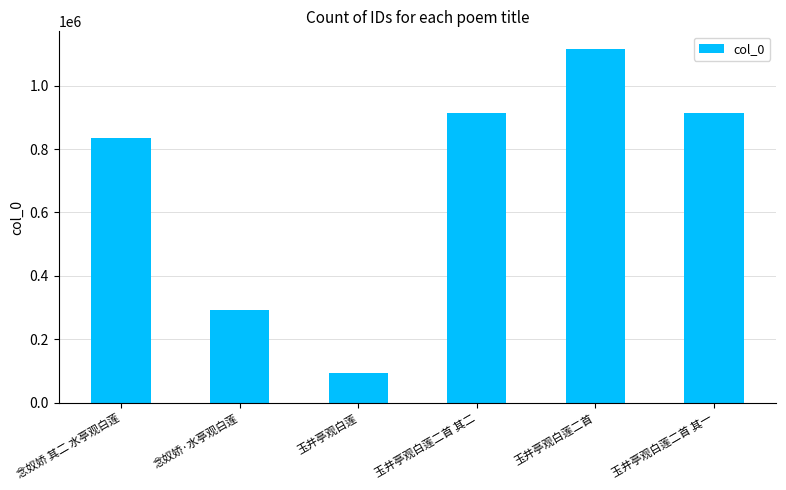

Which has a higher value, 玉井亭观白莲二首 其二 or 念奴娇 其二 水亭观白莲?

玉井亭观白莲二首 其二